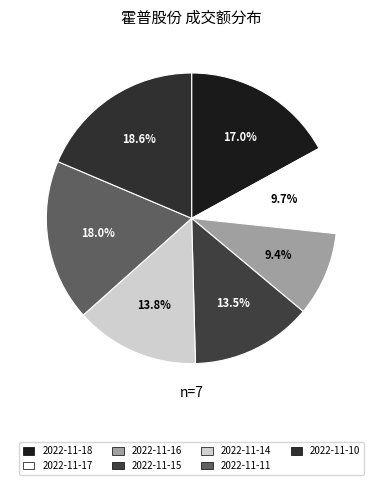

Is it true that 2022-11-15 is 9% of the pie?

False